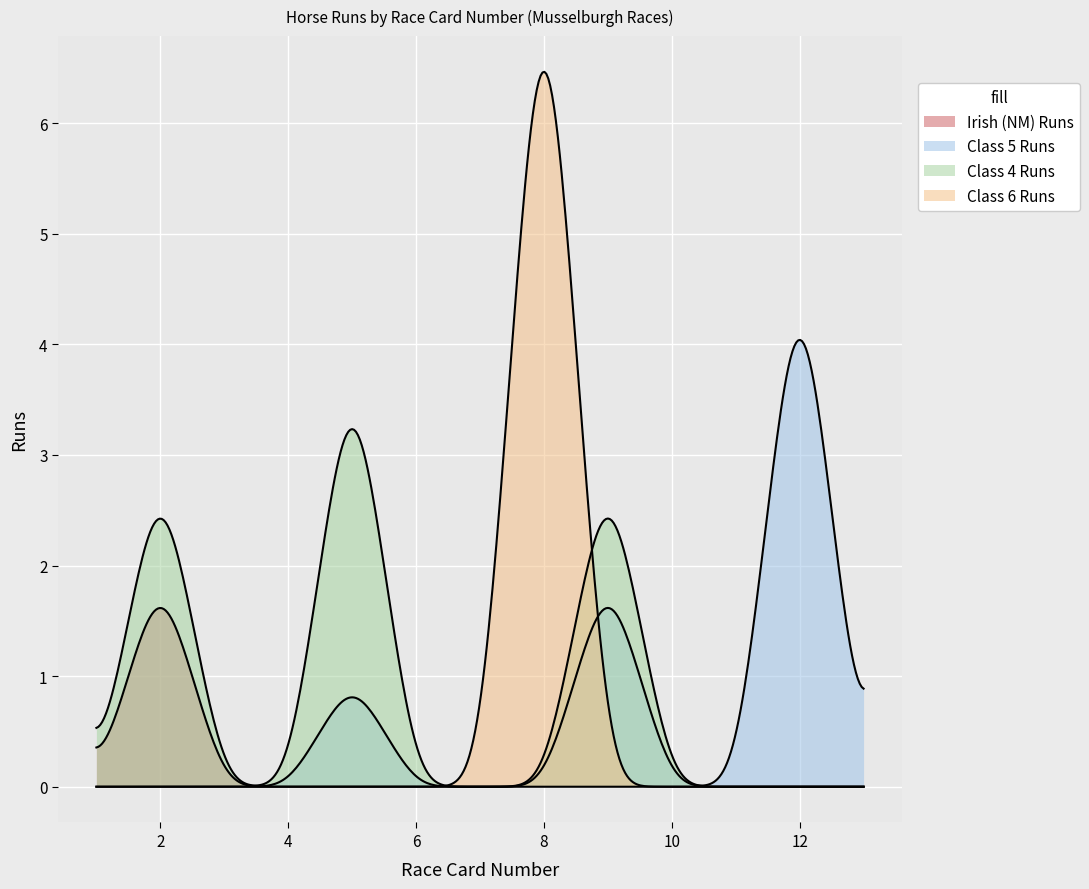

At how many categories does at least one series exceed 0?

5